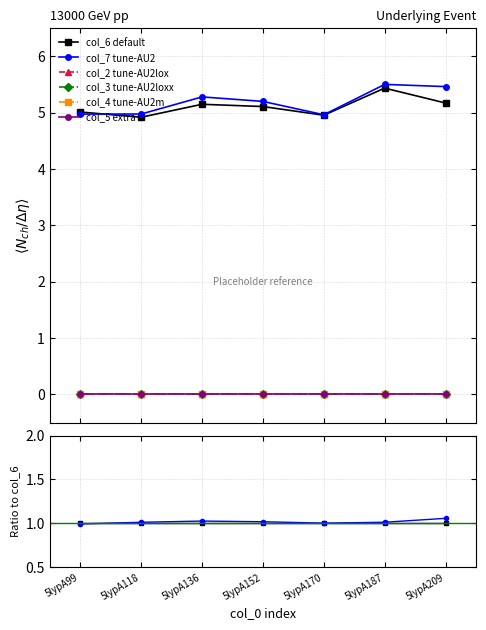

True or false: col_3 tune-AU2loxx has more than 2 interior local peaks.

False